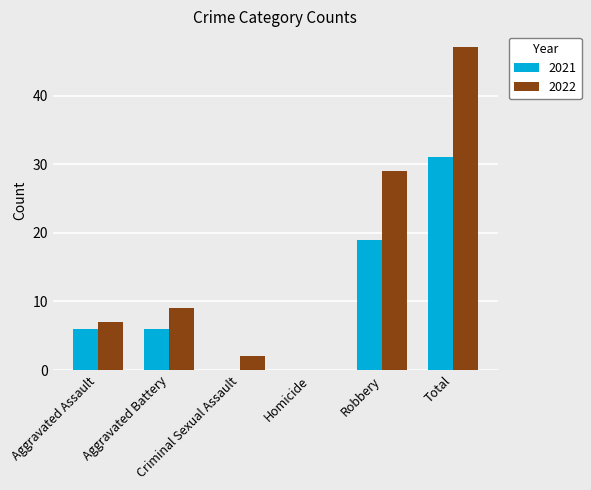

How many groups of bars are there?

6